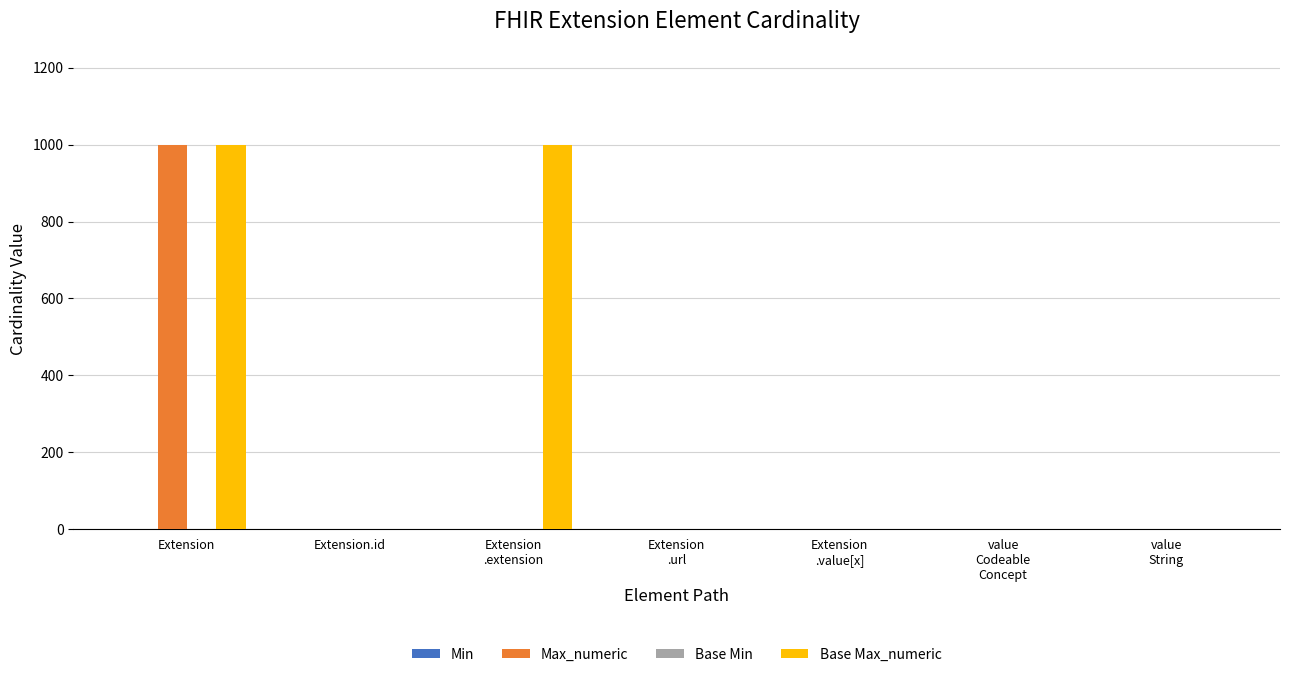

The Base Max_numeric series shows 999 at Extension. True or false?

True